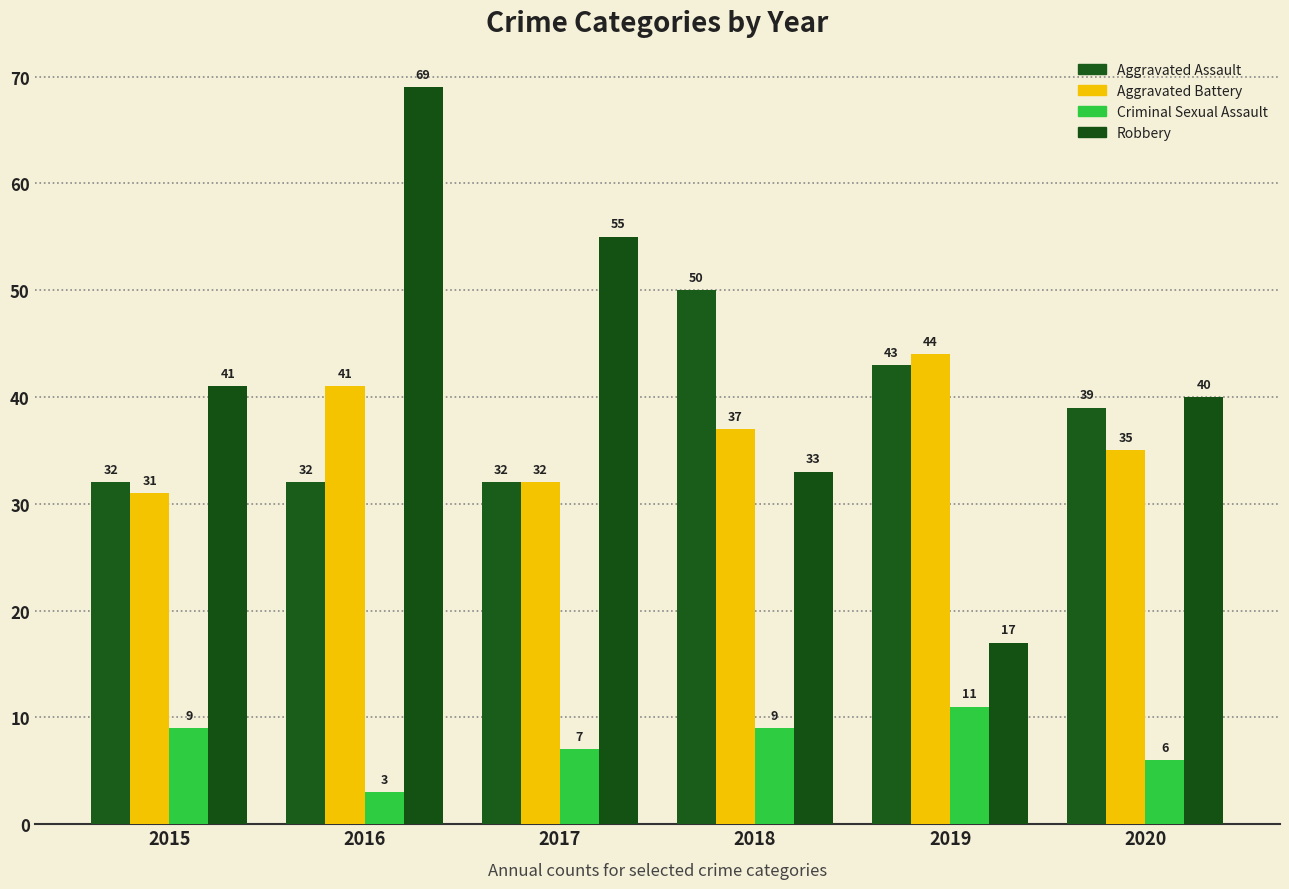

Which category has the highest value in the Aggravated Battery series?

2019